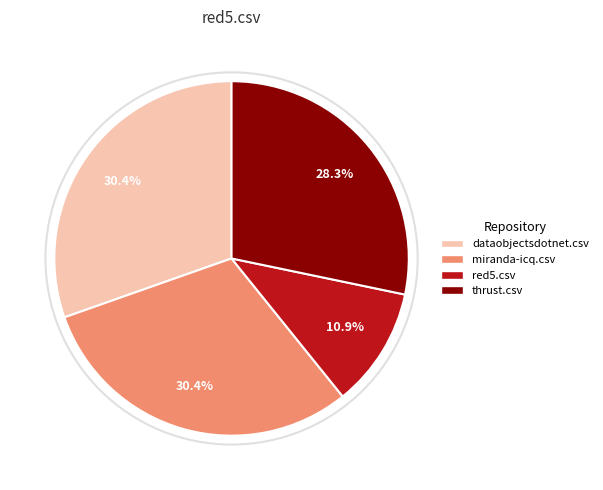

Which category has the smallest portion of the pie?

red5.csv